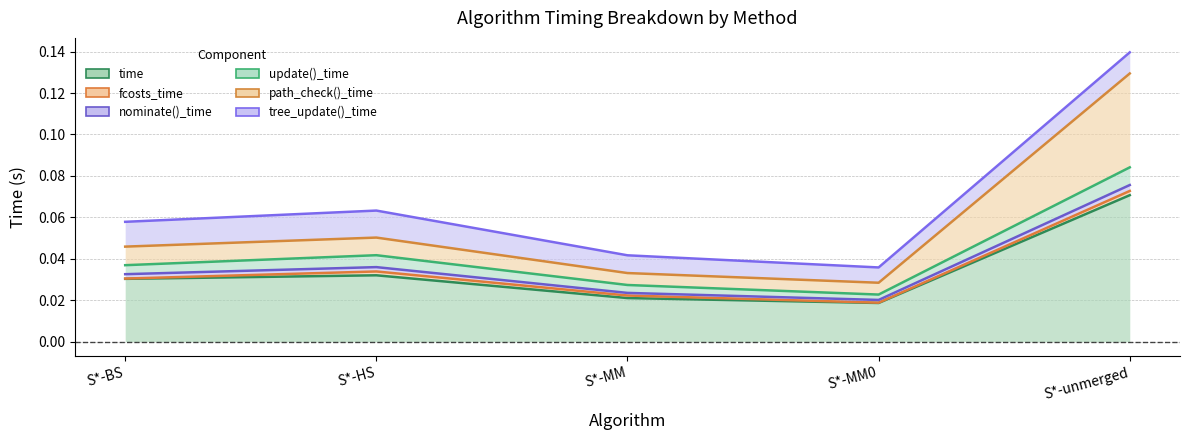

At which label does tree_update()_time reach its minimum?

S*-MM0